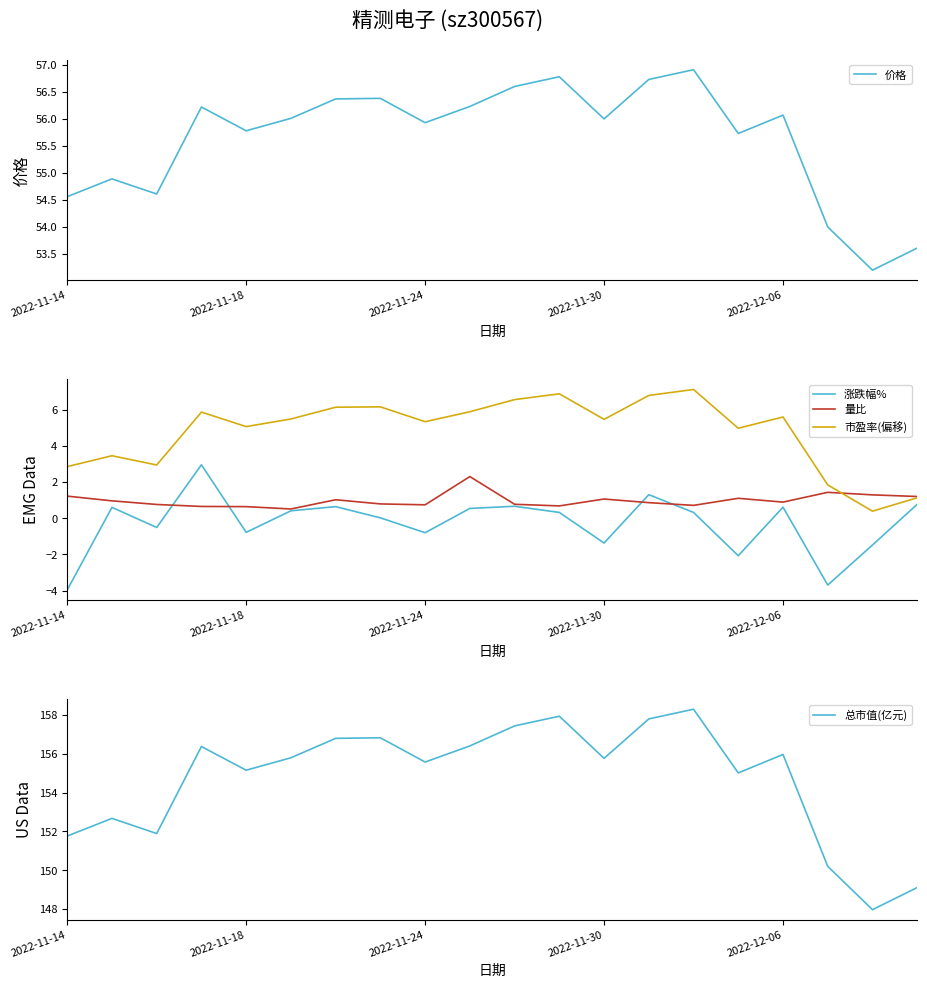

The value of 价格 at 18 is 53.2. True or false?

True